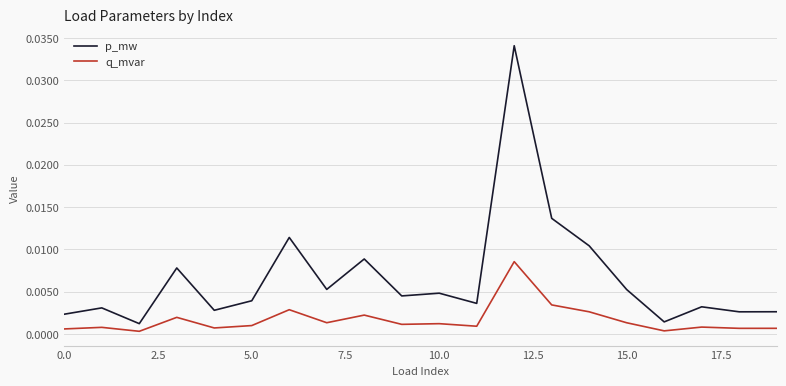

Rank the series by their average value, from lowest to highest.

q_mvar, p_mw